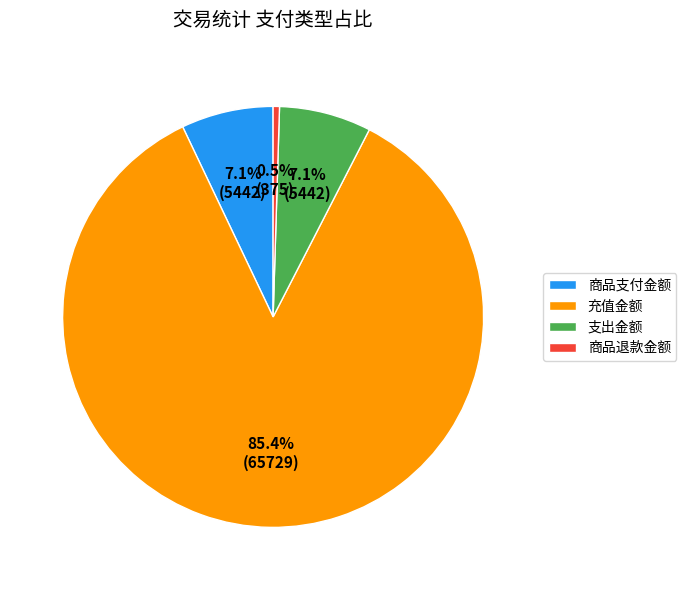

How many segments does this pie chart have?

4